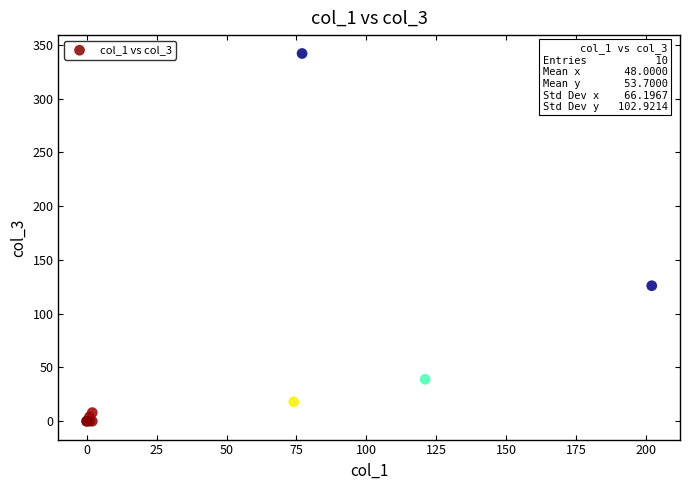

What Y value in the scatter plot is closest to 171?

126